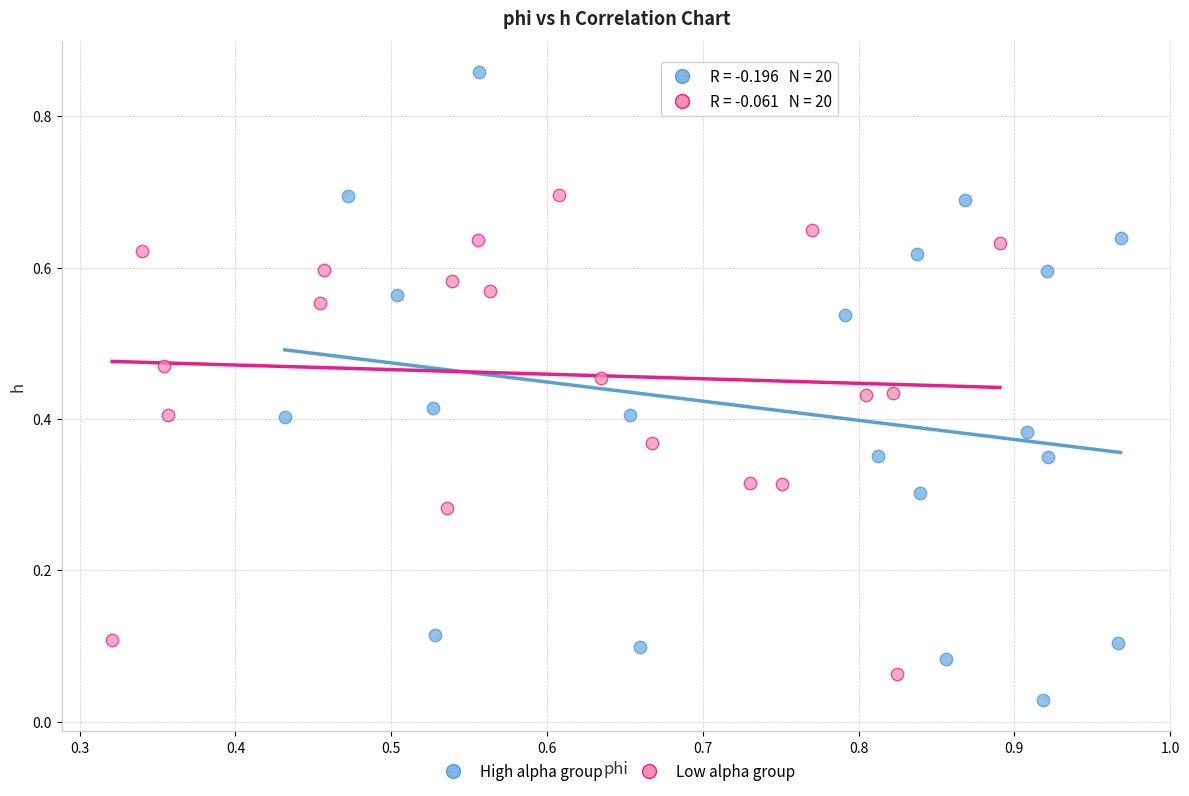

Which series reaches the minimum Y coordinate?

High alpha group